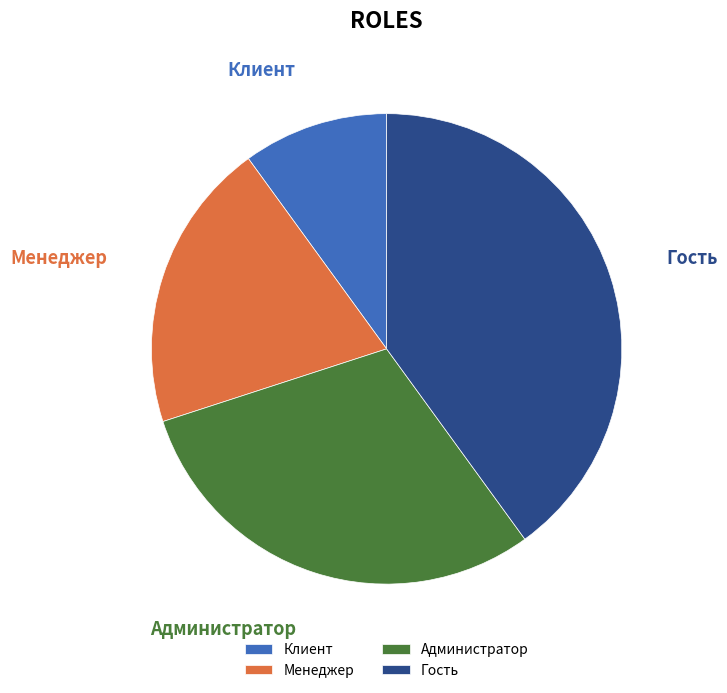

Does any single category account for the majority?

No